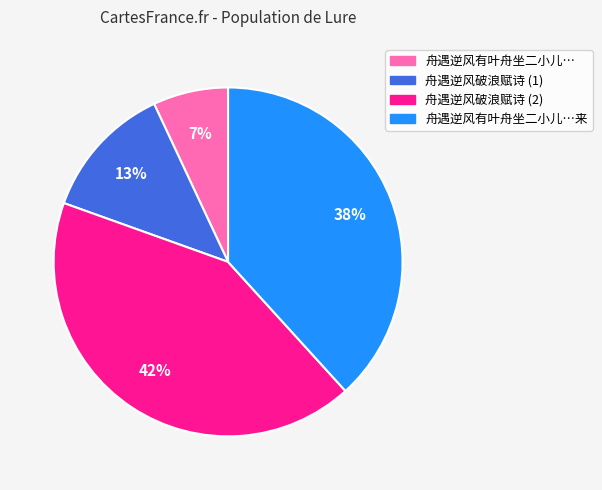

To the nearest percent, what is the average slice percentage?

25%